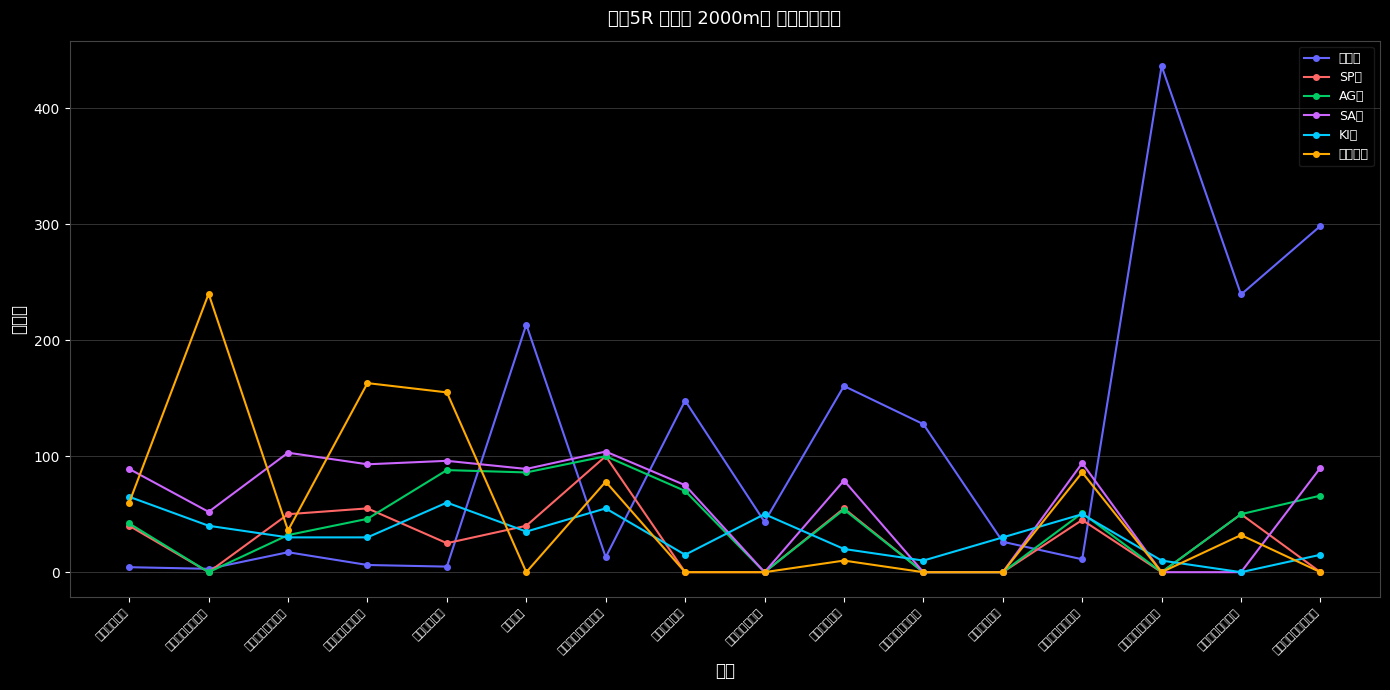

What is the difference between the maximum and minimum values in the 賞金平均 series?

240.0